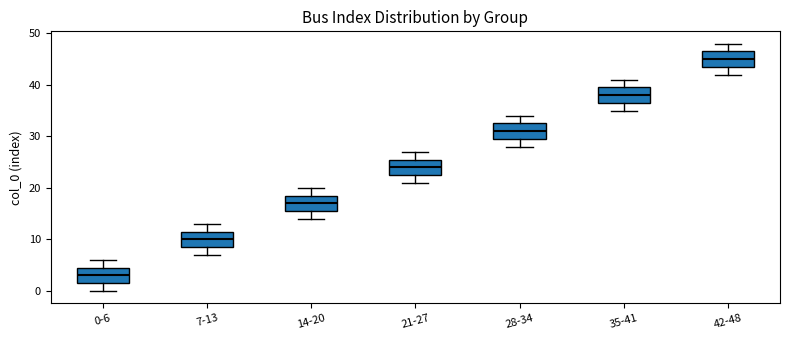

Which box has the highest median line?

42-48